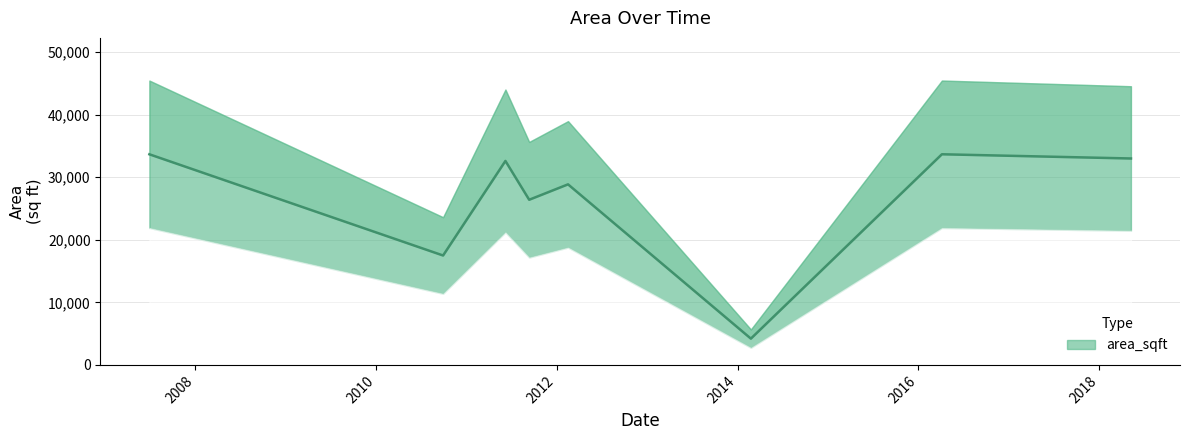

What is the greatest value displayed?

33668